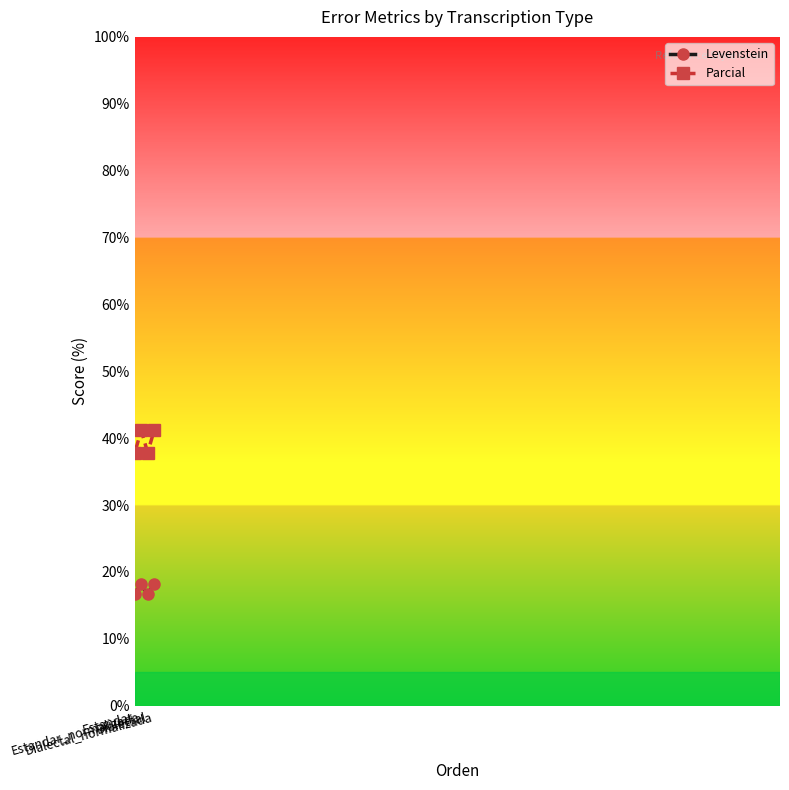

What is the highest value of the Levenstein series?

18.2